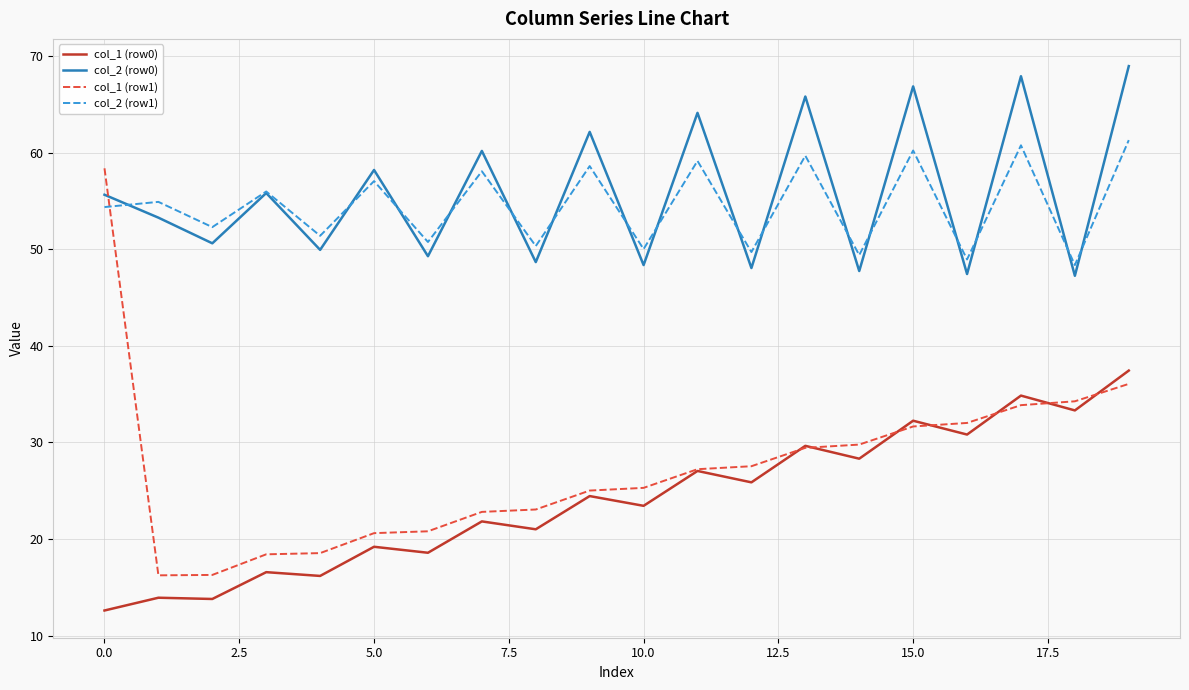

Which series ends up on top after the final intersection of col_2 (row1) and col_2 (row0)?

col_2 (row0)